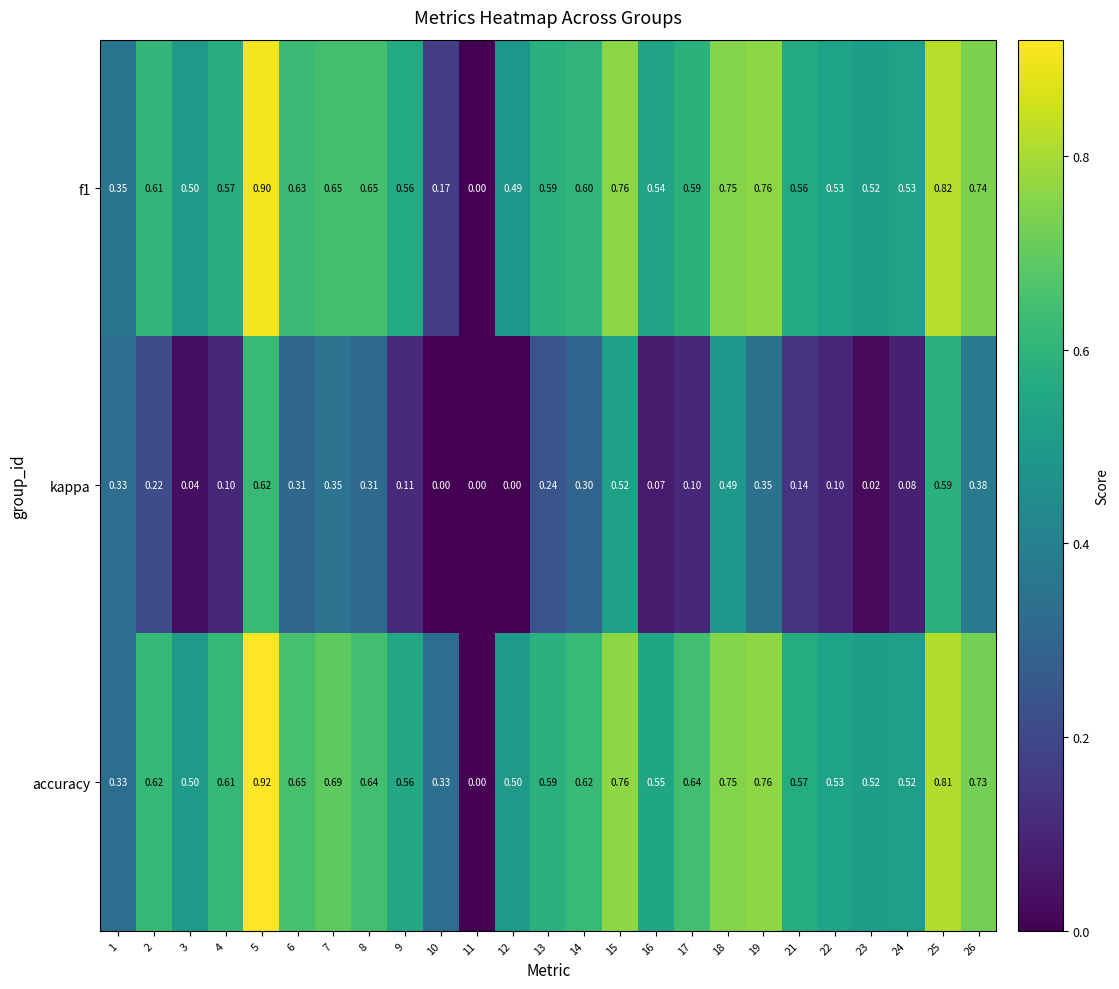

Is the value of f1 at 5 greater than the value of kappa at 2?

Yes